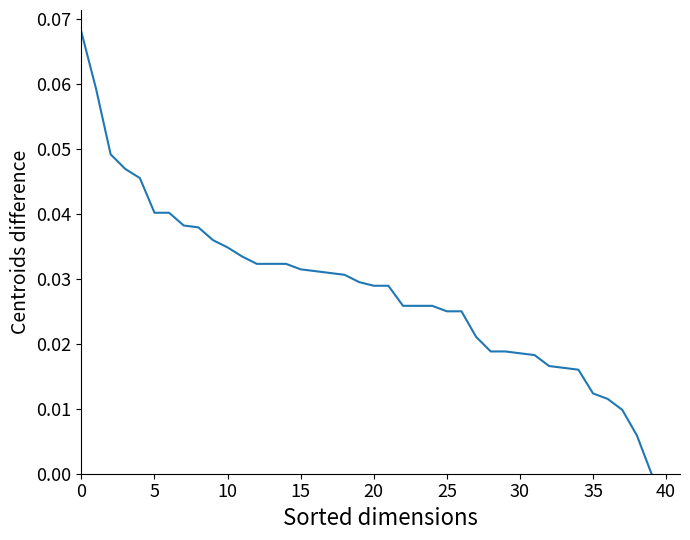

How many lines are shown in the chart?

1